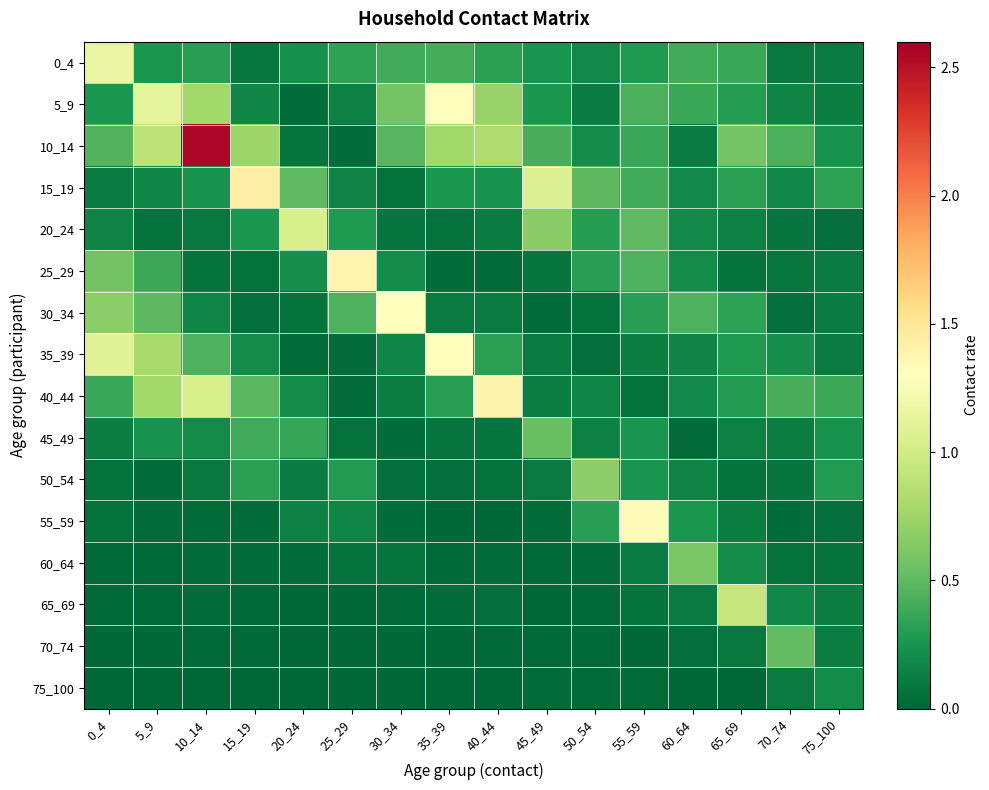

What is the total value across all series at 75_100?

2.7